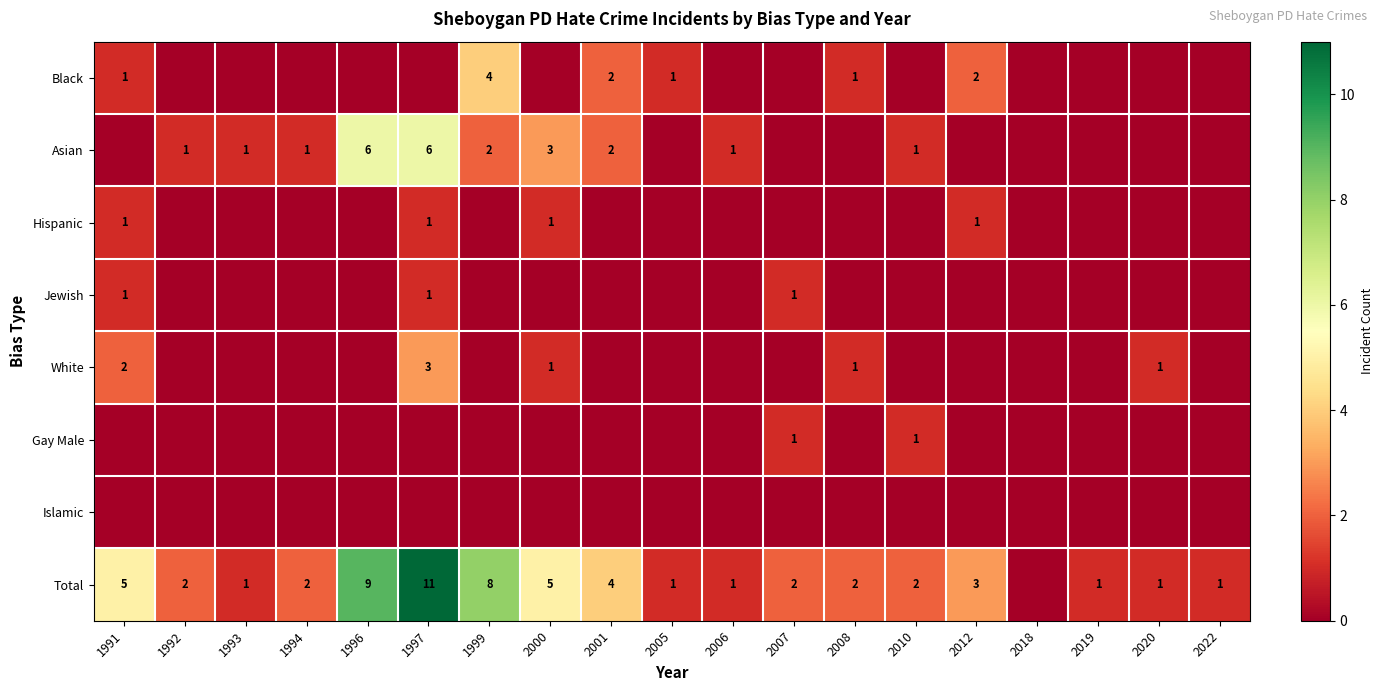

Is the value of Jewish at 1997 greater than the value of Total at 1991?

No